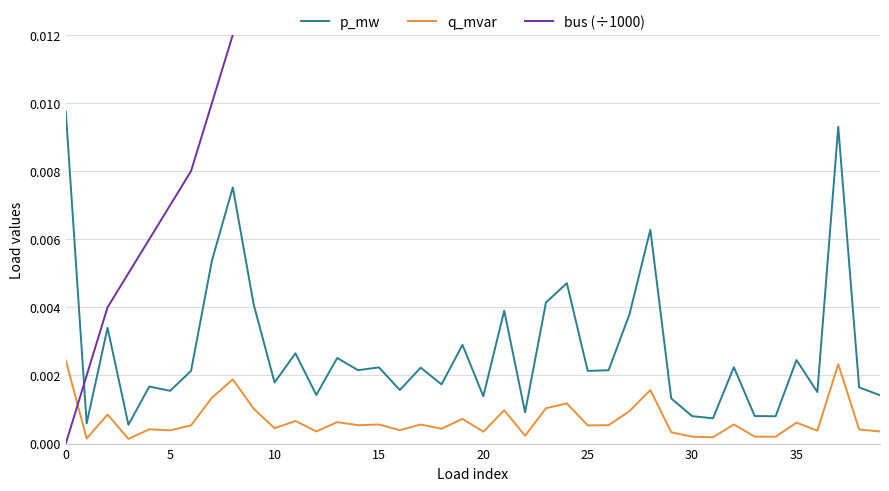

At how many categories does at least one series exceed 0?

40